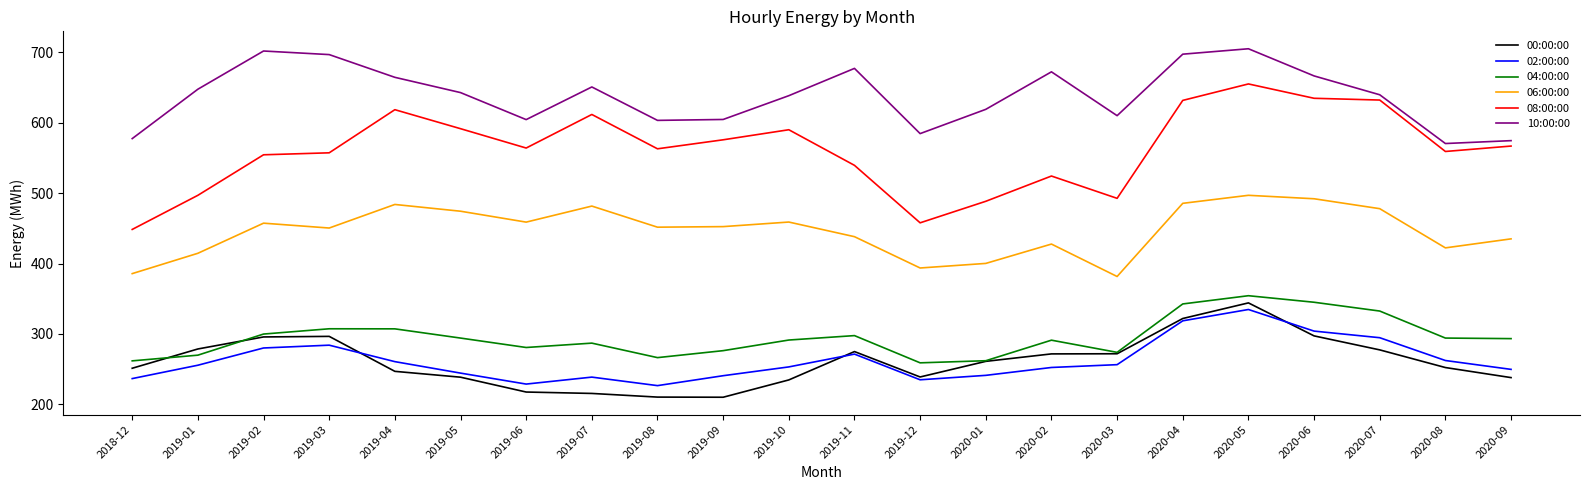

Is it true that 10:00:00 equals 672.5 at 2020-02?

True